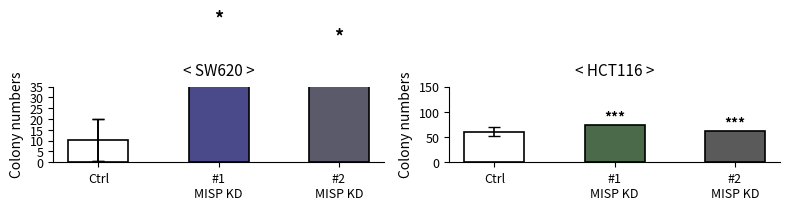

Which category has the highest value in the In Control series?

#1
MISP KD